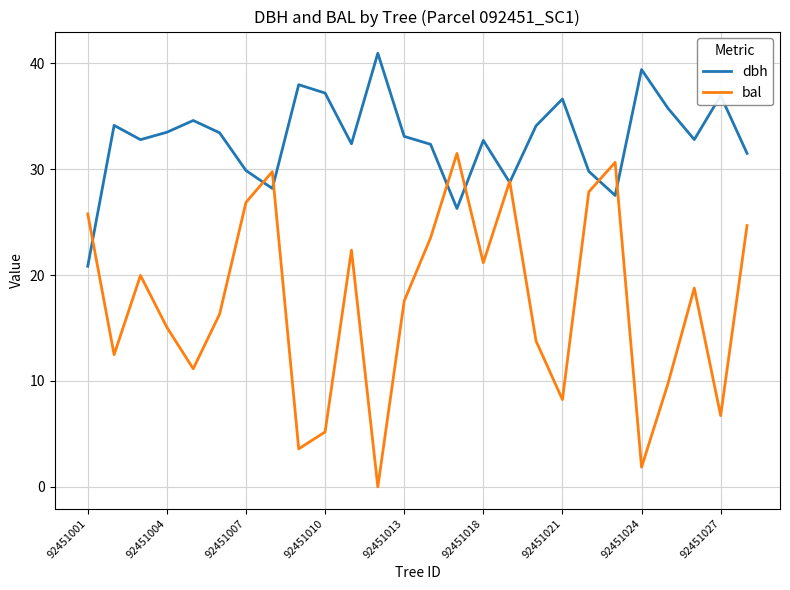

Count the number of categories in the chart.

26